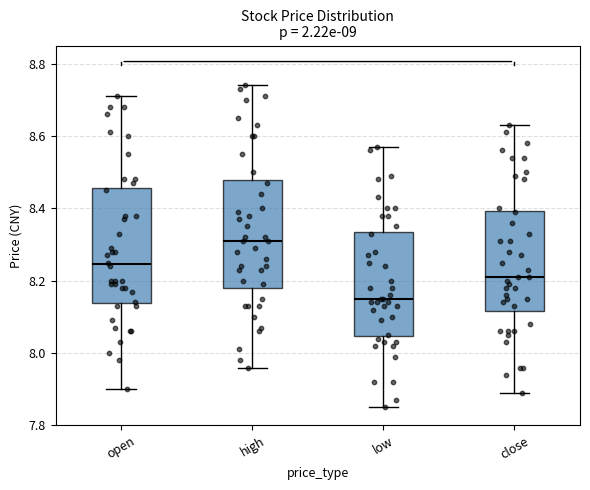

Which box has the highest median line?

high